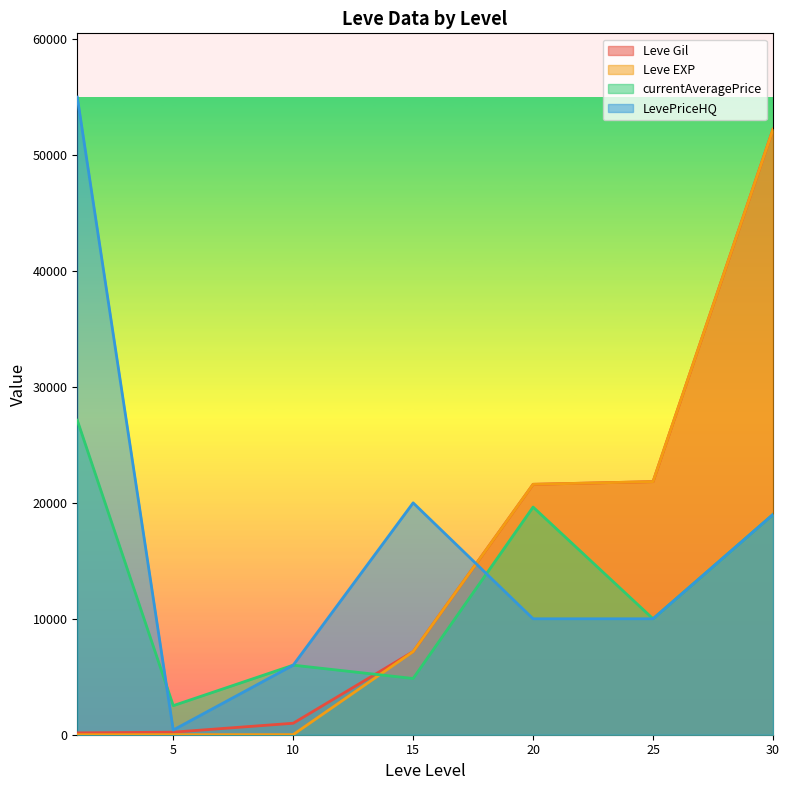

Where is Leve EXP nearest to the value 26110?

25